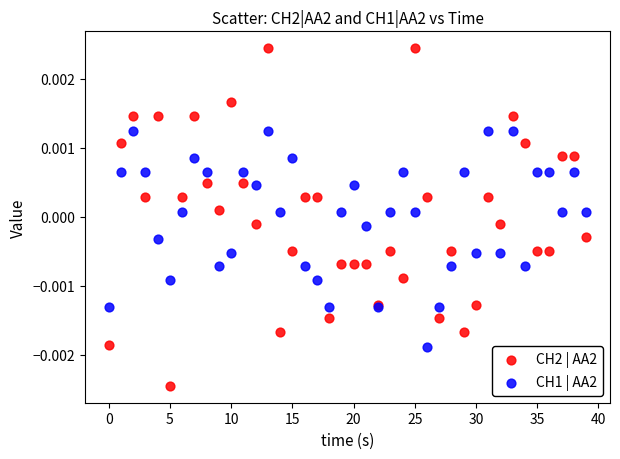

Which series contains the lowest Y value?

CH2 | AA2